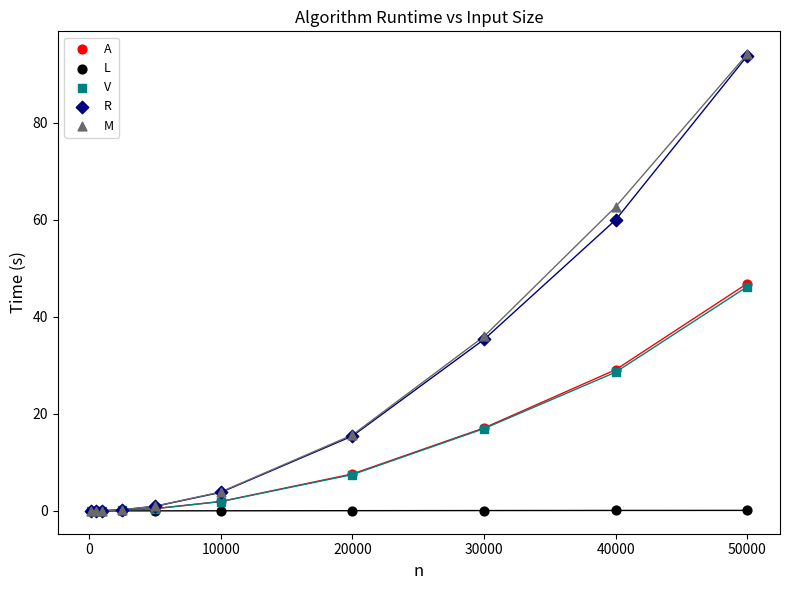

What are all the series names shown in the legend?

A, L, V, R, M